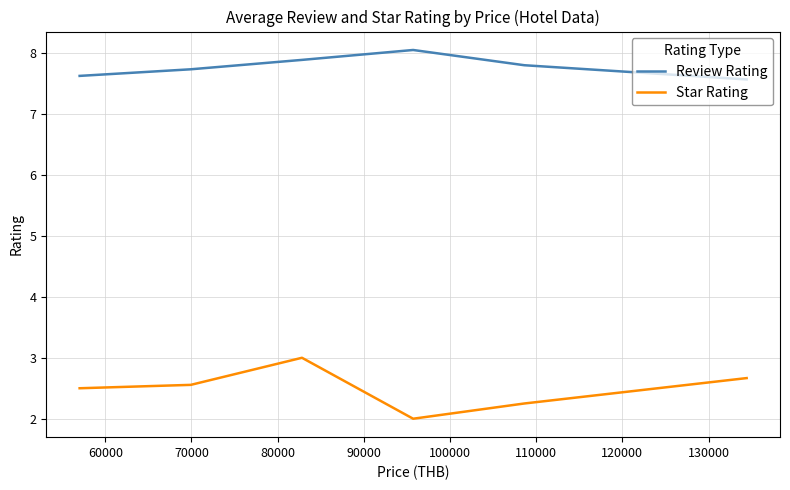

Which series has the largest range (max minus min)?

Star Rating